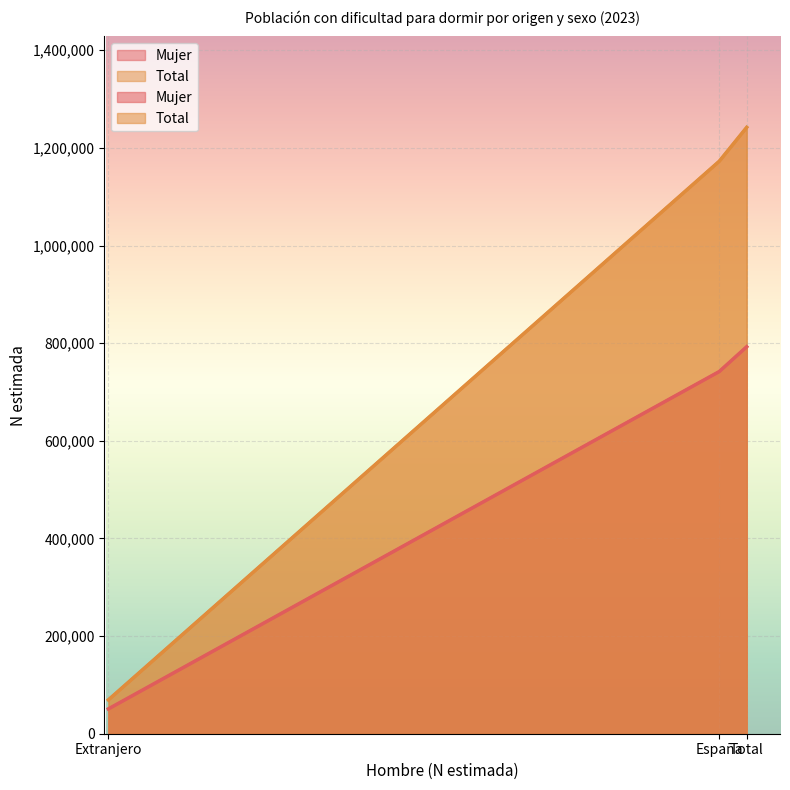

The Mujer series shows 966523 at España. True or false?

False